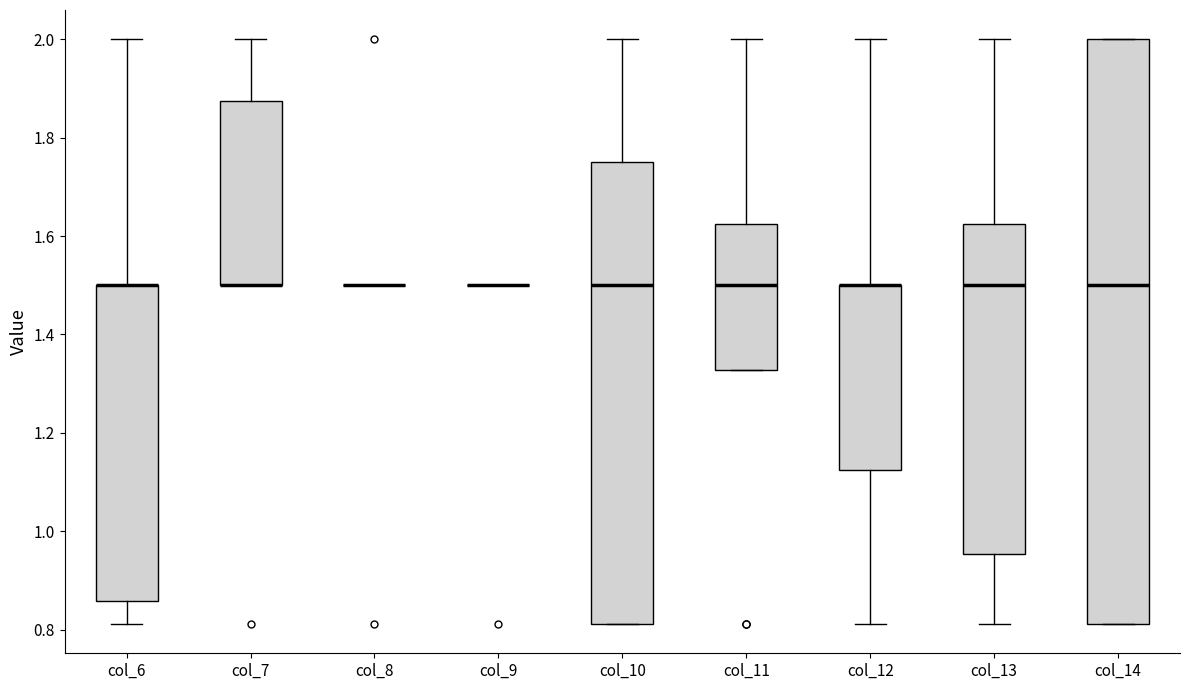

Reading left to right, transcribe this box plot: for each box, give where its median line is, the range the box spans, and where its two whiskers end, as read against the y-axis. The values are not printed on the chart, so give them approximately, as read against the axis.

col_6: median 1.50 (drawn on the box's upper edge), box 0.86 to 1.50, whiskers 0.82 to 2.00
col_7: median 1.50 (drawn on the box's lower edge), box 1.50 to 1.88, whiskers 1.50 to 2.00
col_8: box collapsed to a line at 1.50, whiskers 1.50 to 1.50
col_9: box collapsed to a line at 1.50, whiskers 1.50 to 1.50
col_10: median 1.50, box 0.82 to 1.76, whiskers 0.82 to 2.00
col_11: median 1.50, box 1.32 to 1.62, whiskers 1.32 to 2.00
col_12: median 1.50 (drawn on the box's upper edge), box 1.12 to 1.50, whiskers 0.82 to 2.00
col_13: median 1.50, box 0.96 to 1.62, whiskers 0.82 to 2.00
col_14: median 1.50, box 0.82 to 2.00, whiskers 0.82 to 2.00